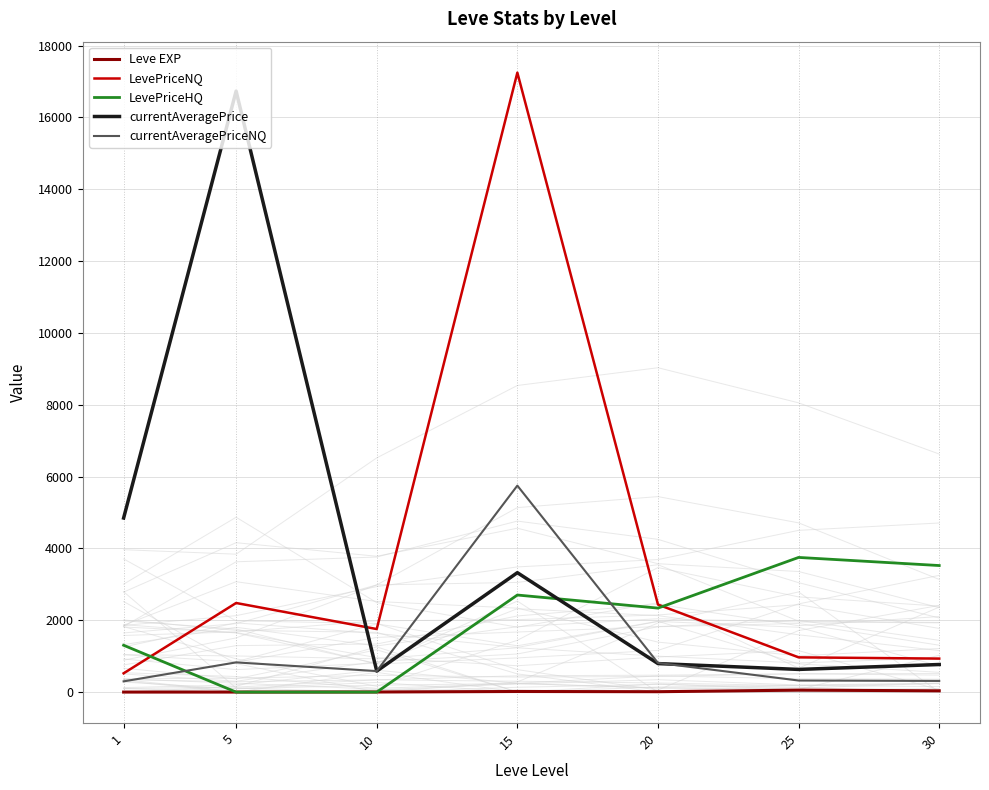

Which label corresponds to the smallest value in the chart?

5